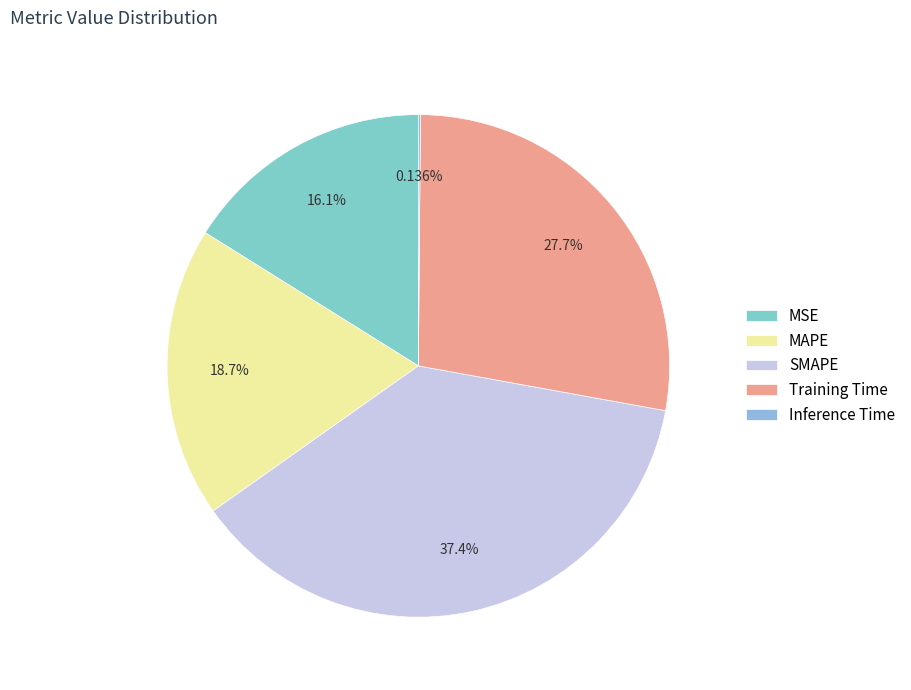

What is the largest slice in the pie chart?

SMAPE